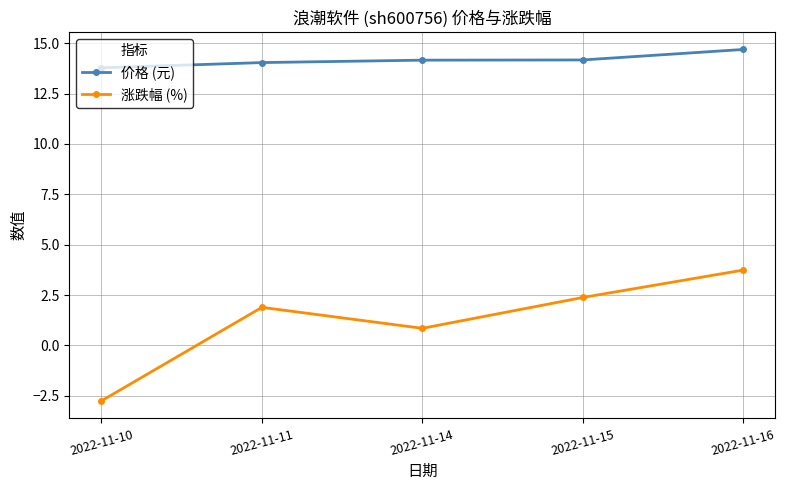

What is the difference between the 价格 (元) values at 2022-11-14 and 2022-11-10?

0.4